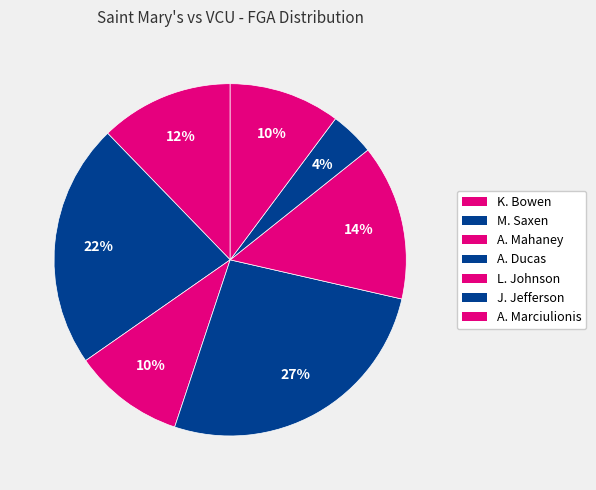

To the nearest percent, what percentage of the pie is A. Marciulionis?

10%